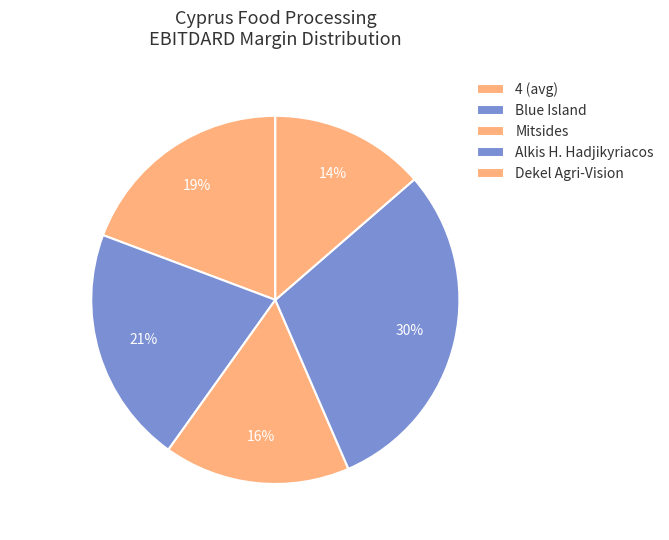

How many segments does this pie chart have?

5